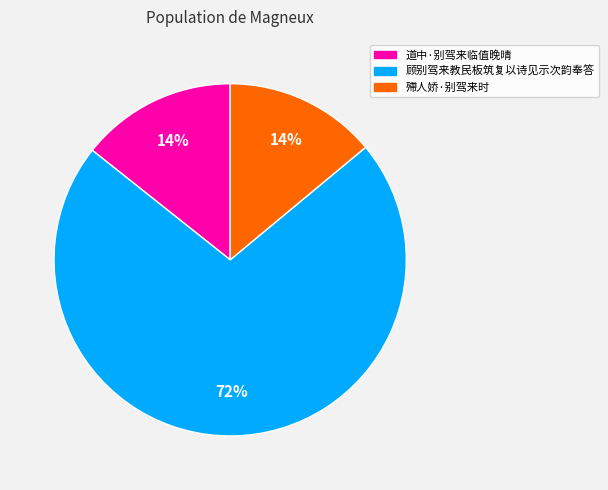

How many slices are in this pie chart?

3